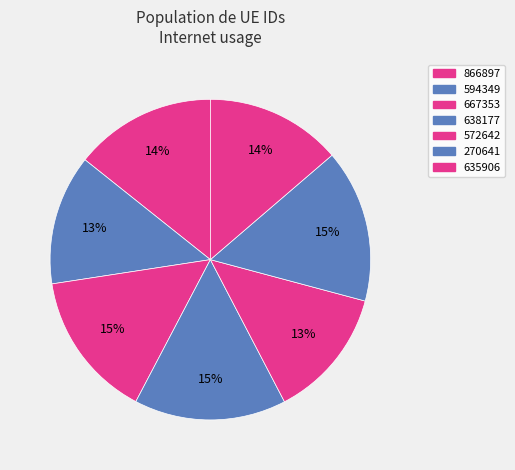

Is there a majority slice in this chart?

No